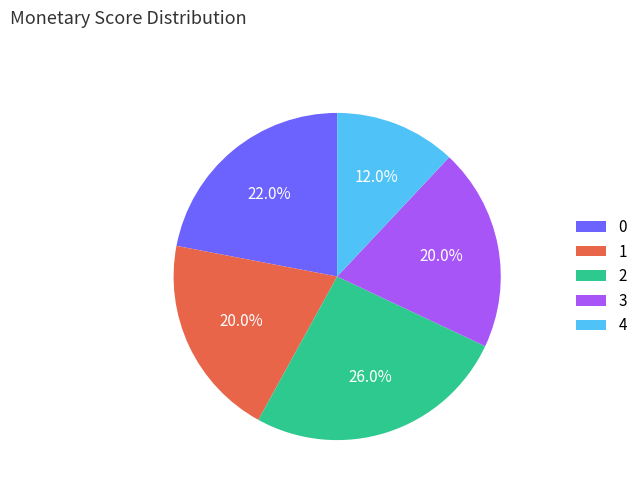

Approximately how many times larger is the value at 4 compared to 0?

0.5